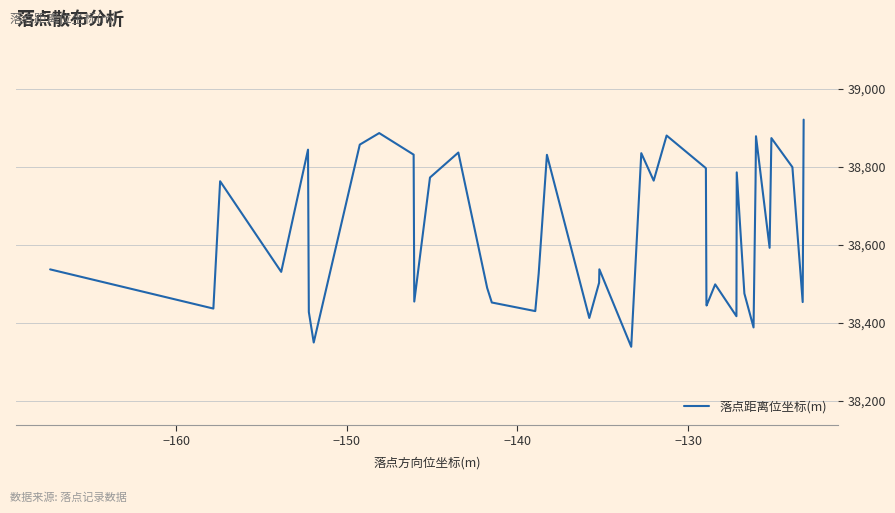

How many values are below 38537?

20